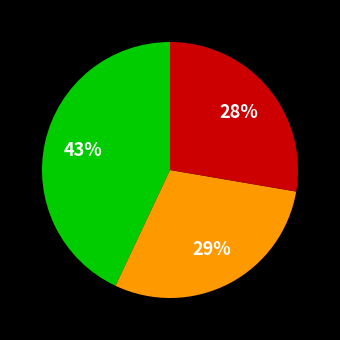

Is there a majority slice in this chart?

No